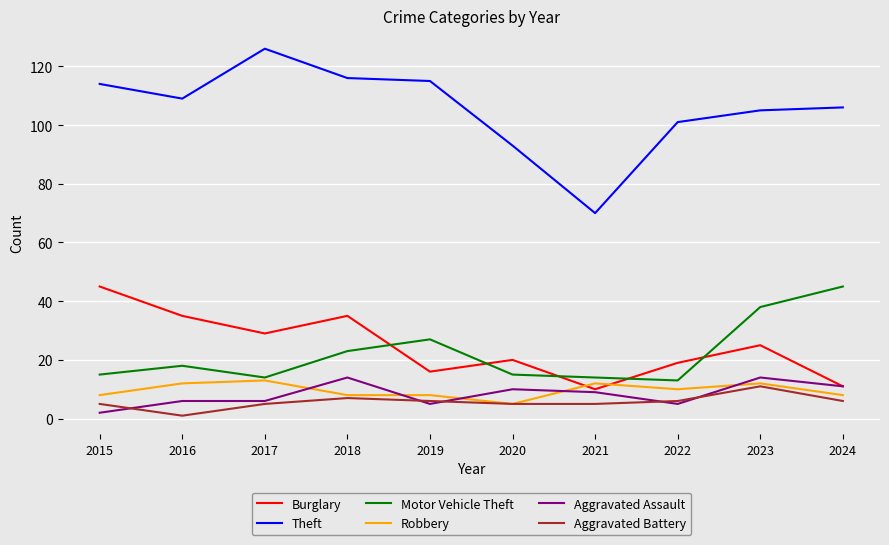

True or false: Motor Vehicle Theft and Aggravated Battery cross at least once.

False